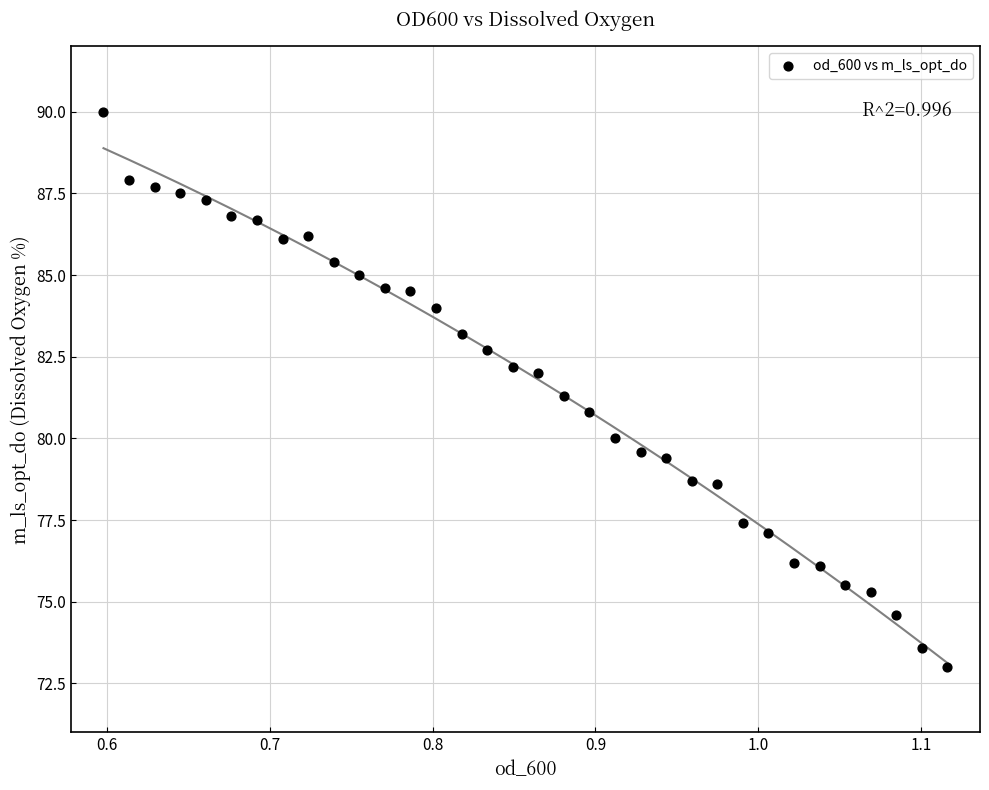

What is the range of X values (max minus min)?

0.5